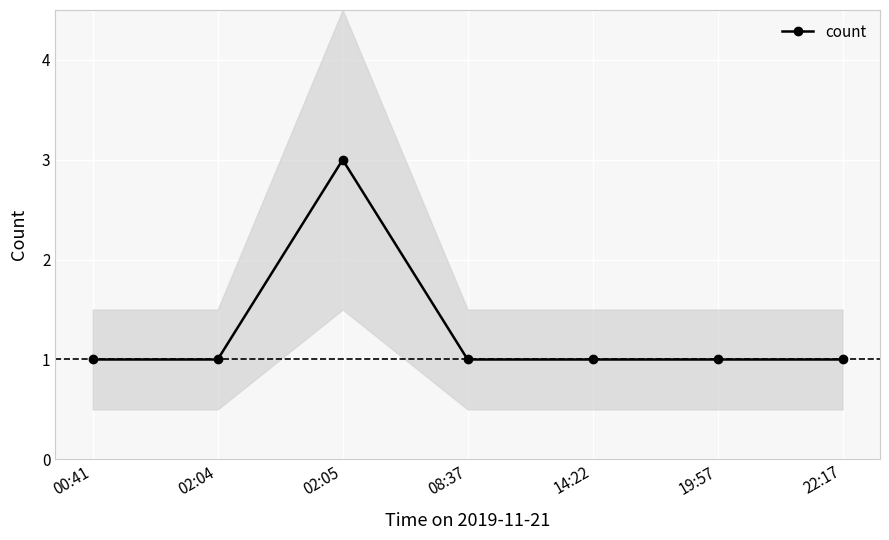

What value does the data have at 22:17?

1